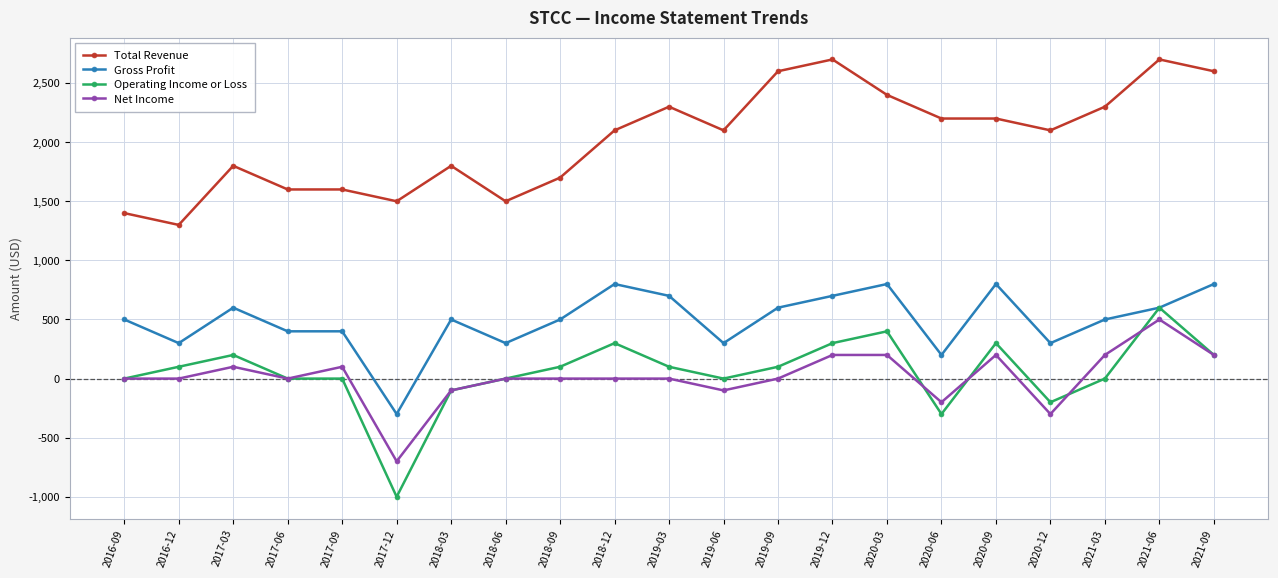

How many distinct data groups are displayed?

4